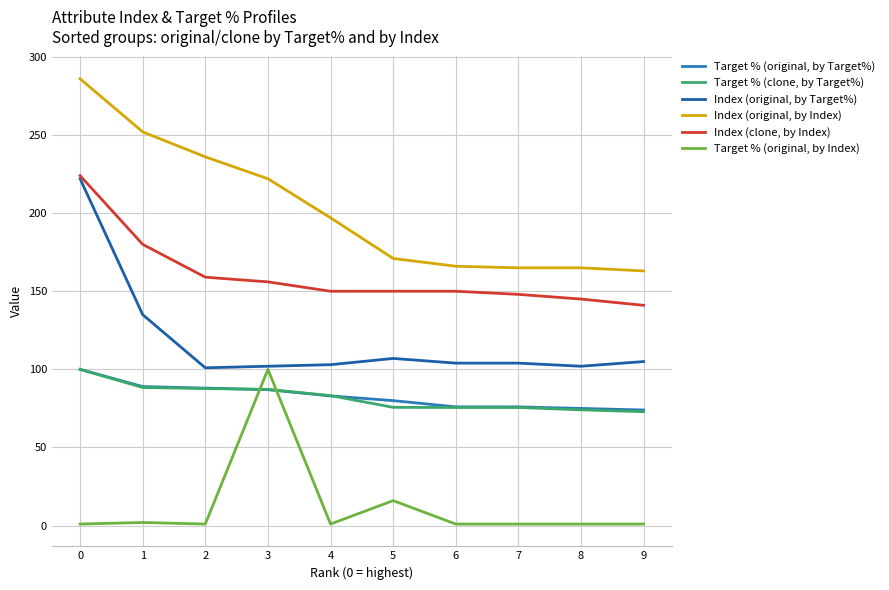

How many lines are shown in the chart?

6